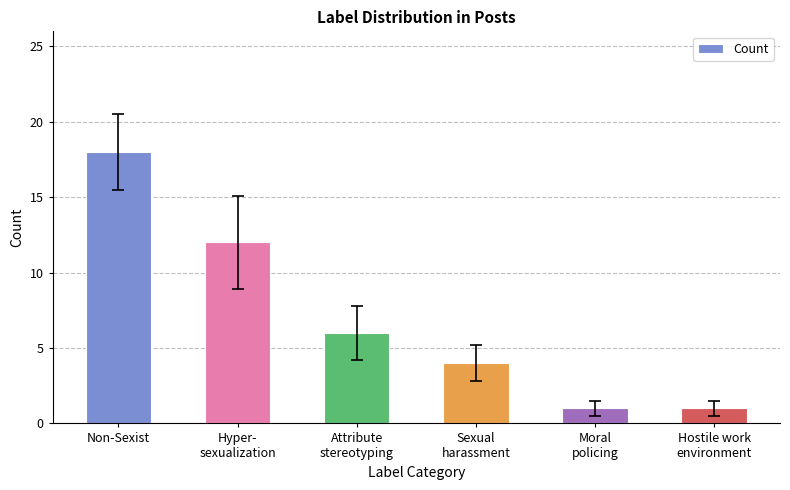

Reading right to left, transcribe all the data shown in this chart.

1	1	4	6	12	18